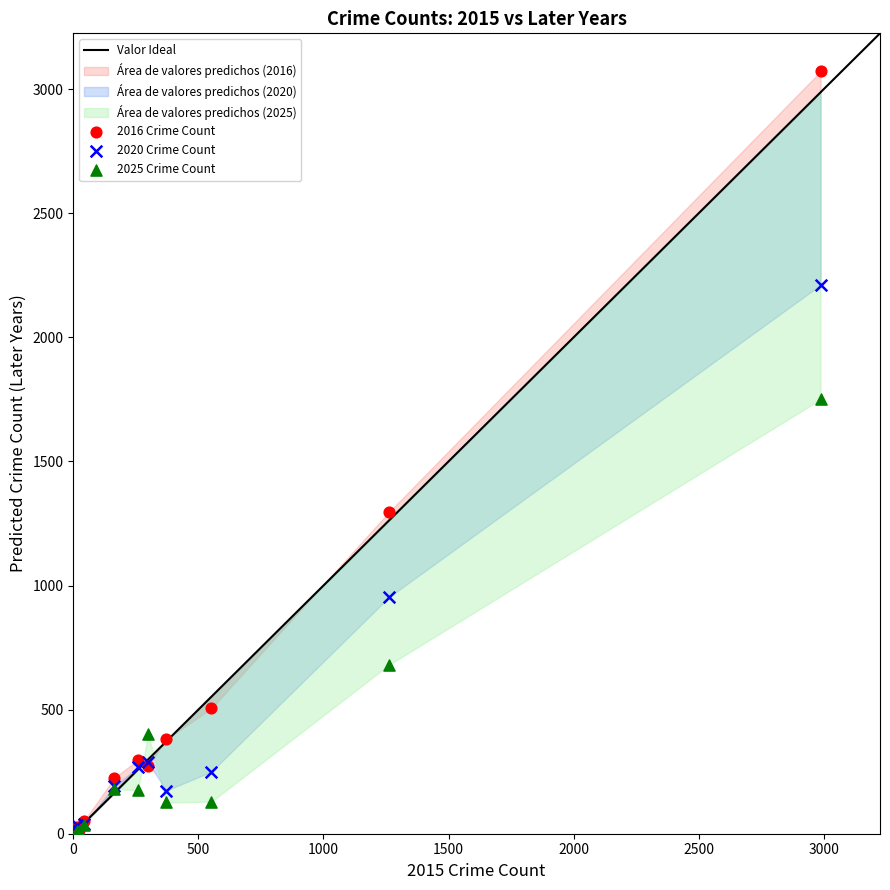

In the 2016 Crime Count series, what Y value is closest to 1542?

1297